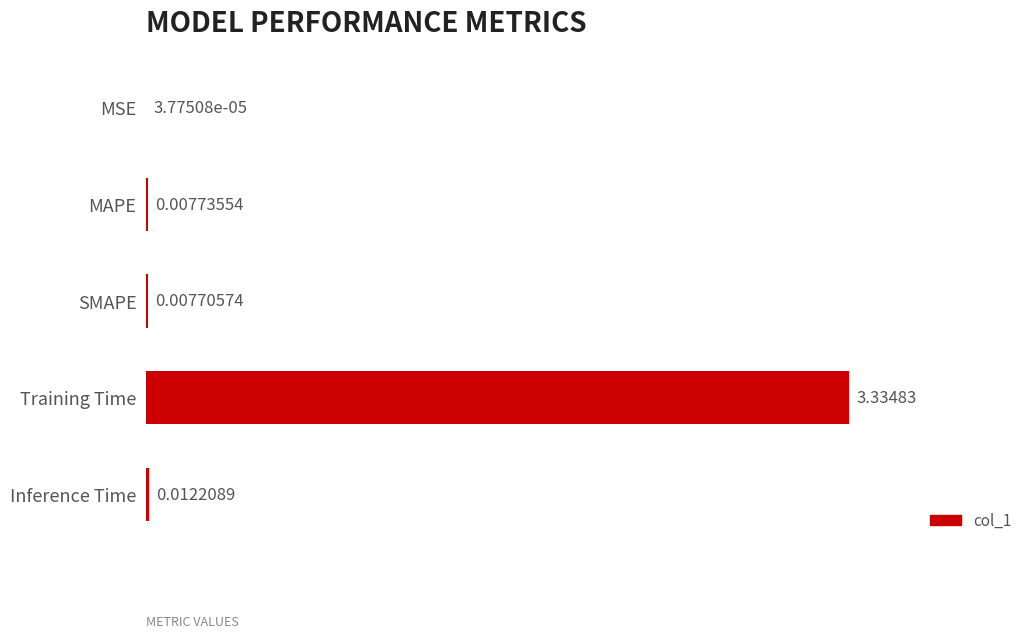

Between Inference Time and Training Time, which is larger?

Training Time